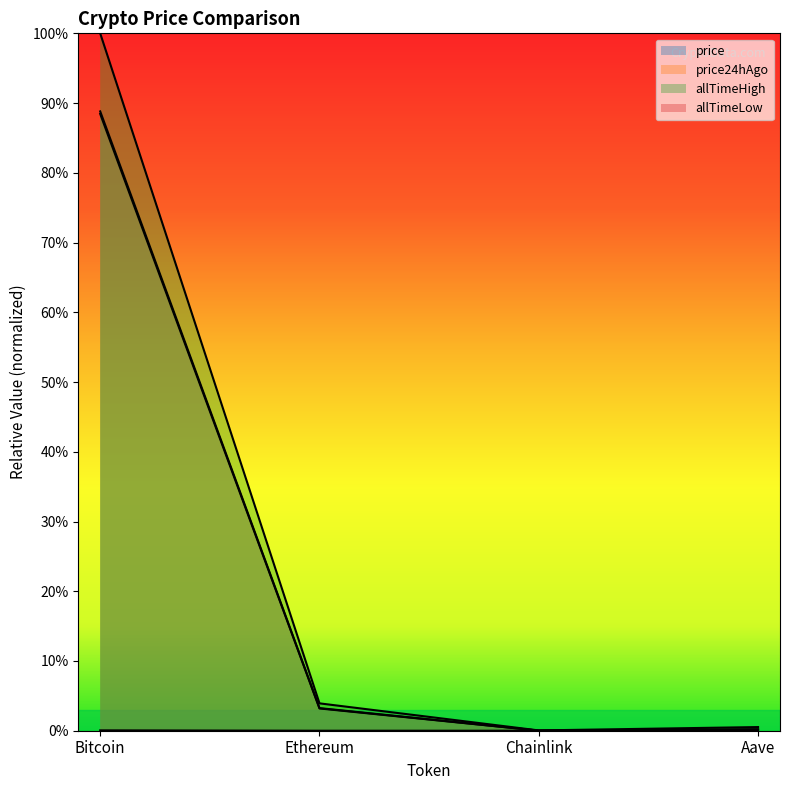

At Chainlink, list the series in order from largest to smallest.

allTimeHigh, price24hAgo, price, allTimeLow